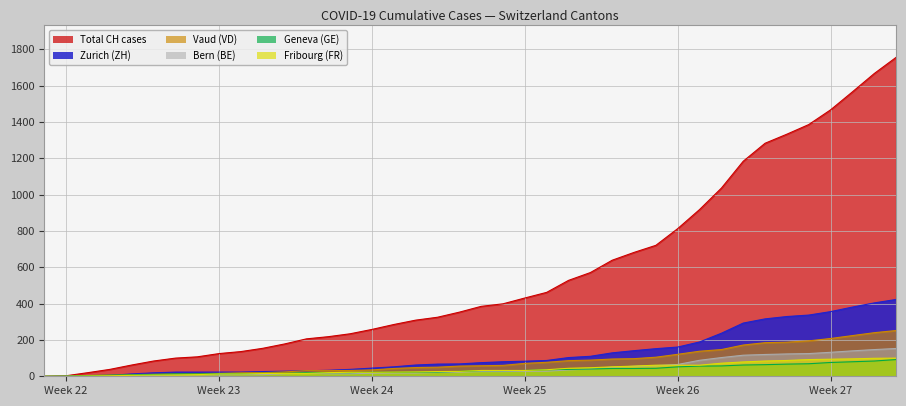

Does the chart have visible grid lines?

Yes